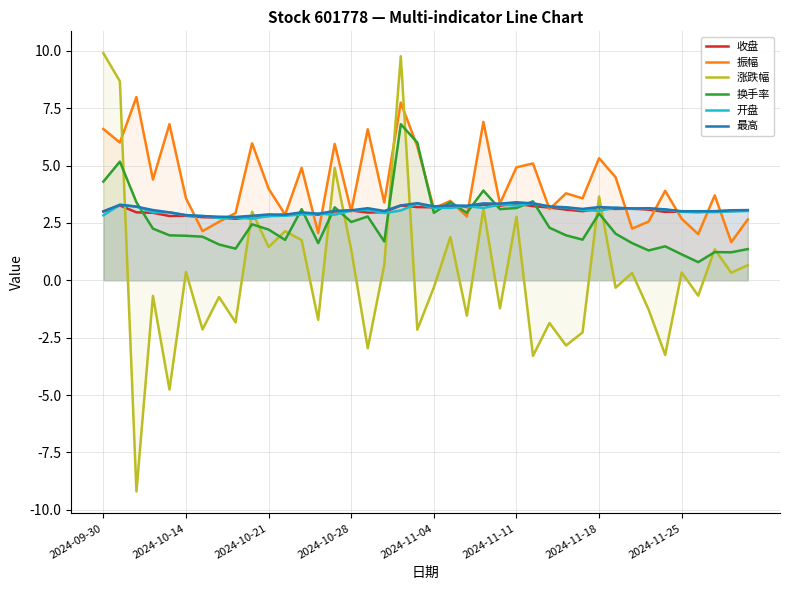

At 18, list the series in order from largest to smallest.

涨跌幅, 振幅, 换手率, 收盘, 最高, 开盘